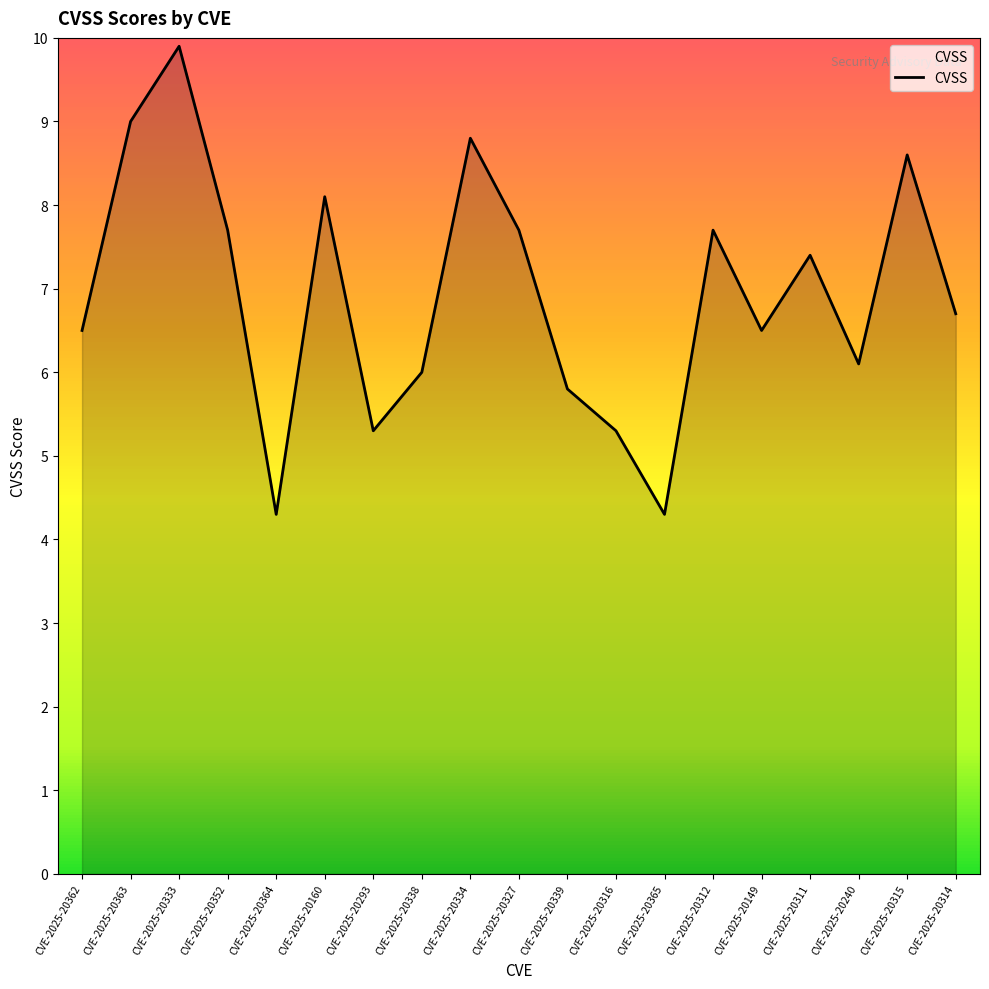

Reading right to left, transcribe all the data shown in this chart.

CVE-2025-20314=6.7	CVE-2025-20315=8.6	CVE-2025-20240=6.1	CVE-2025-20311=7.4	CVE-2025-20149=6.5	CVE-2025-20312=7.7	CVE-2025-20365=4.3	CVE-2025-20316=5.3	CVE-2025-20339=5.8	CVE-2025-20327=7.7	CVE-2025-20334=8.8	CVE-2025-20338=6.0	CVE-2025-20293=5.3	CVE-2025-20160=8.1	CVE-2025-20364=4.3	CVE-2025-20352=7.7	CVE-2025-20333=9.9	CVE-2025-20363=9.0	CVE-2025-20362=6.5